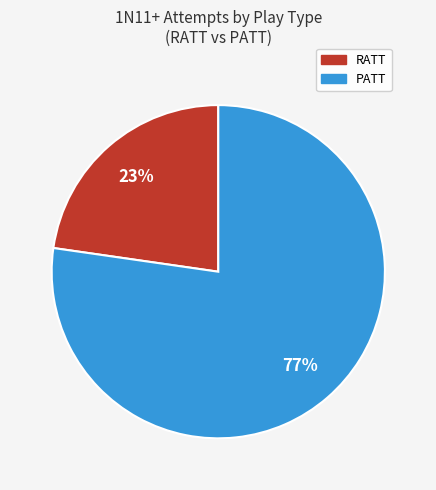

Rank the categories by value from lowest to highest.

RATT, PATT